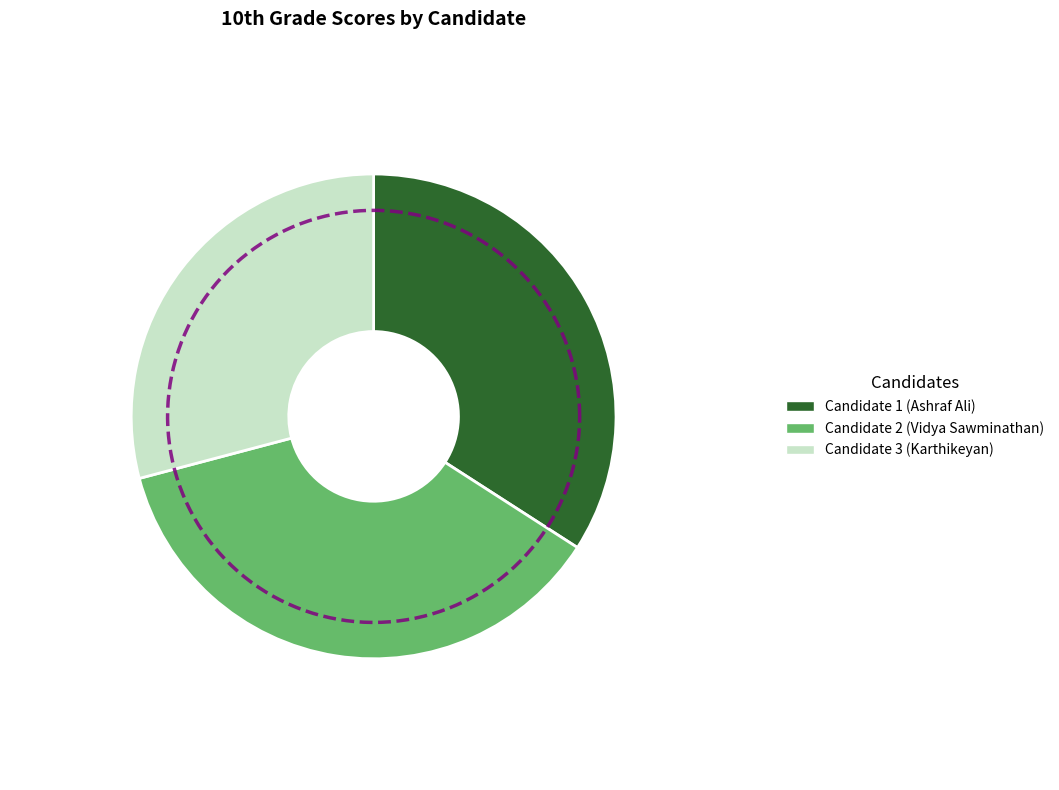

What percentage is the Candidate 1 (Ashraf Ali) slice, to the nearest percent?

34%